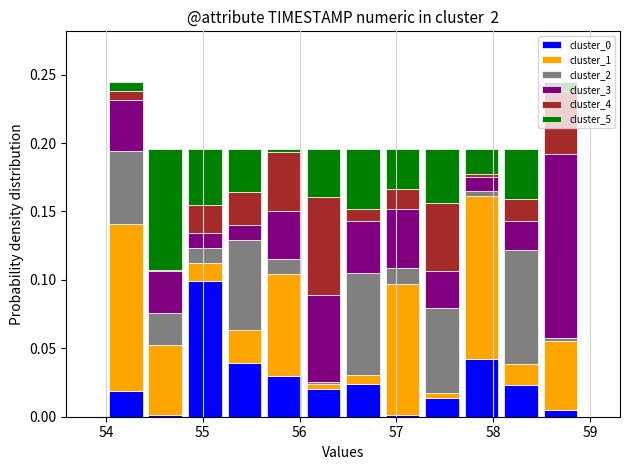

Reading left to right, transcribe this chart: for each stacked bar, give the range it covers on the x-axis and its total height. Neither the bar edges nor the heights are printed on the chart, so give them approximately, as read against the axes.

54.0 to 54.4: 0.245
54.4 to 54.8: 0.195
54.8 to 55.2: 0.195
55.2 to 55.6: 0.195
55.6 to 56.0: 0.195
56.0 to 56.5: 0.195
56.5 to 56.9: 0.195
56.9 to 57.3: 0.195
57.3 to 57.7: 0.195
57.7 to 58.1: 0.195
58.1 to 58.5: 0.195
58.5 to 58.9: 0.245